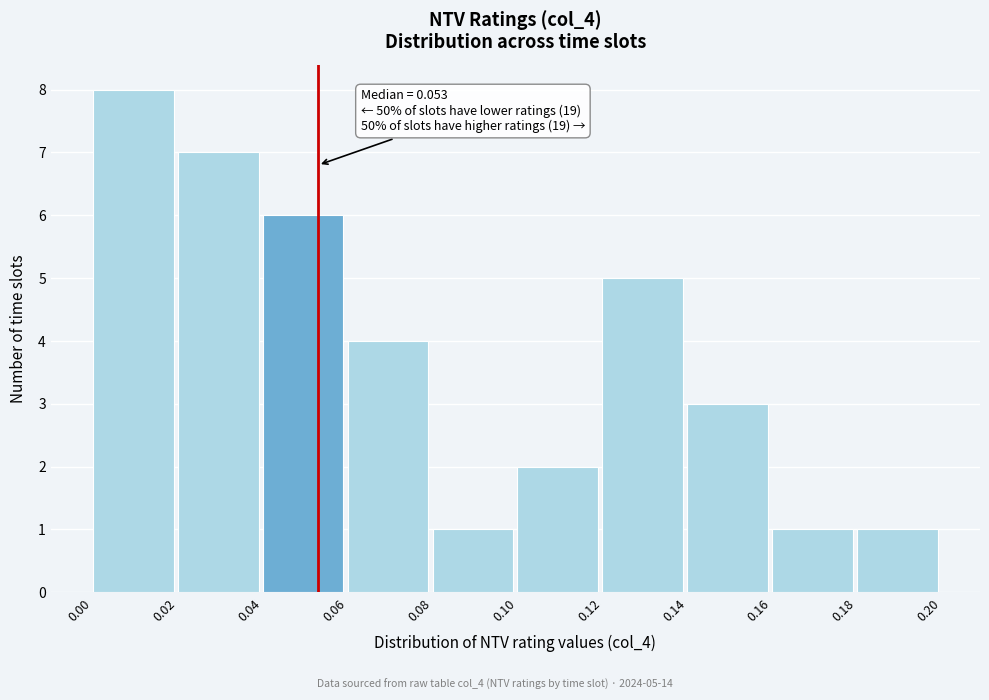

Over which range of the x-axis is the bar tallest?

0.00 to 0.02